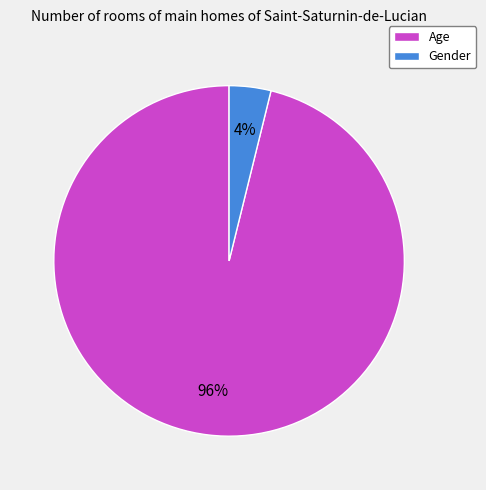

How many segments does this pie chart have?

2